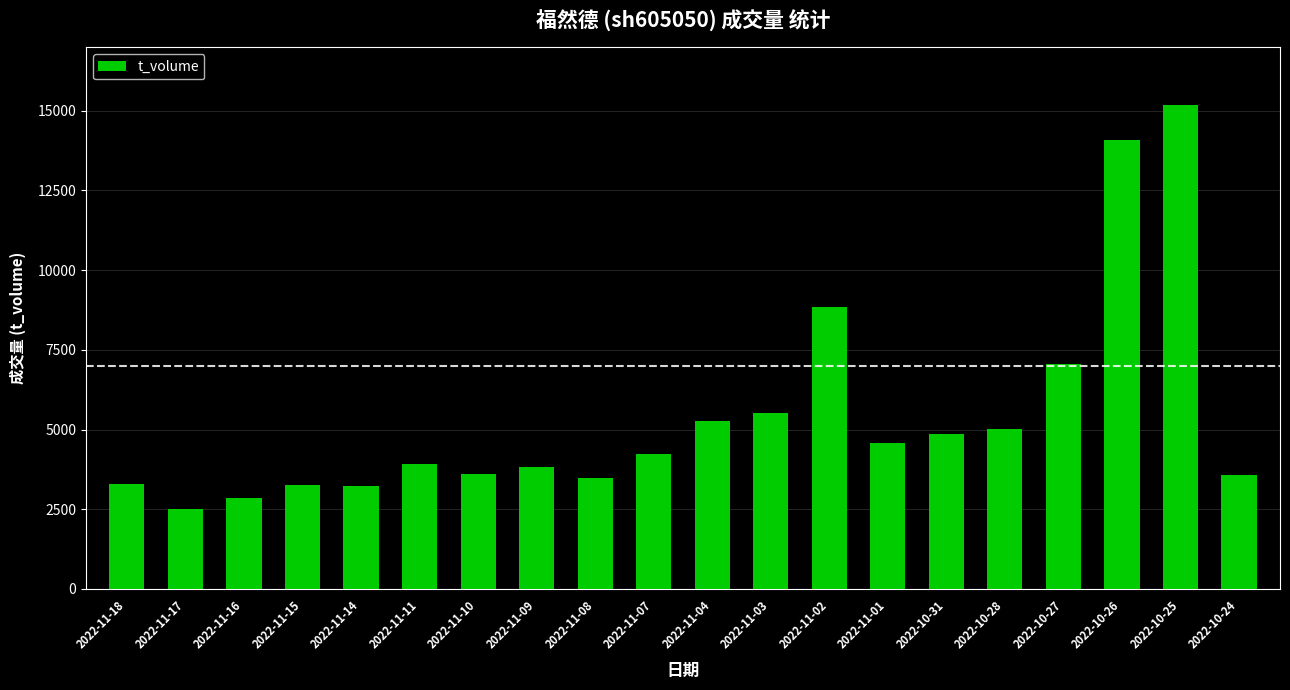

Is it true that the value at 2022-11-14 is 3221?

True